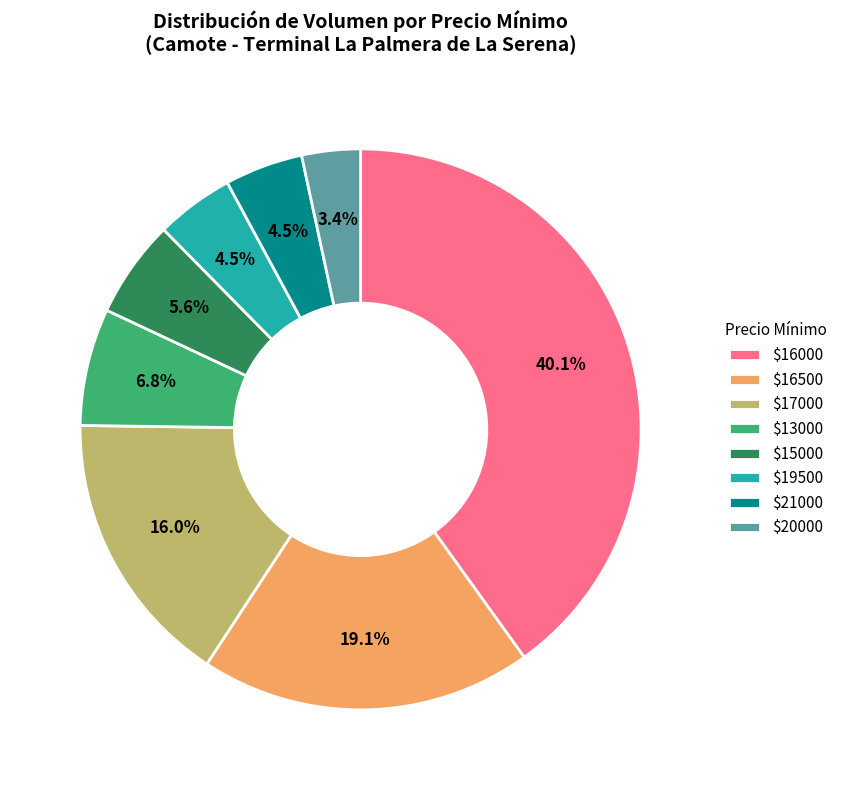

What portion of the pie excludes $16000?

59.9%